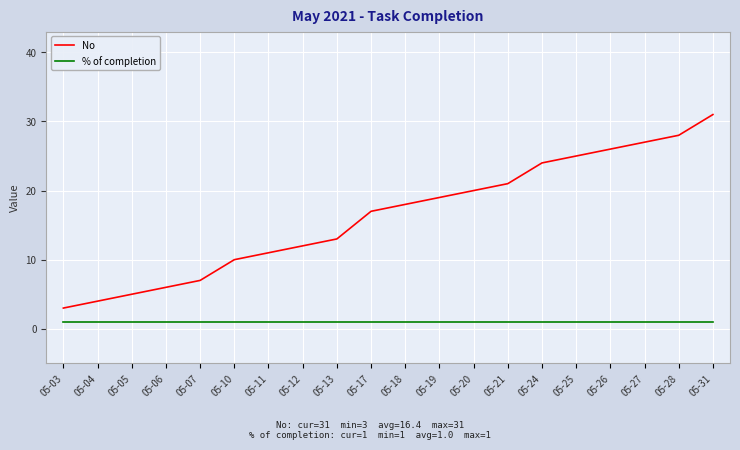

True or false: No has a value of 8 at 05-26.

False